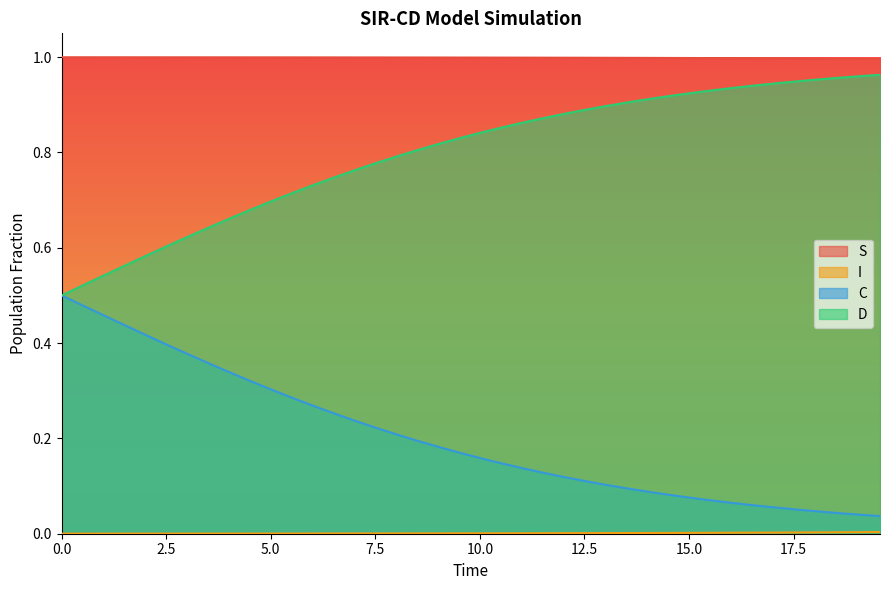

True or false: S and C cross at least once.

False